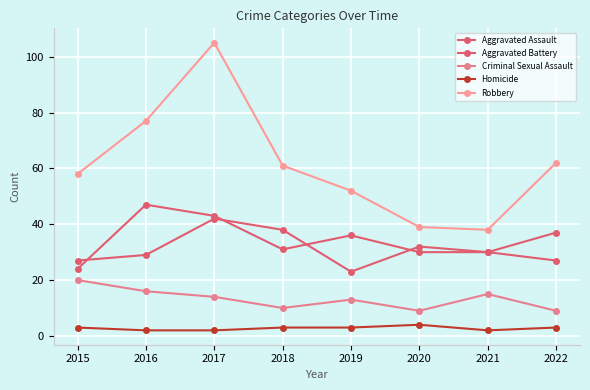

Does the chart have visible grid lines?

Yes